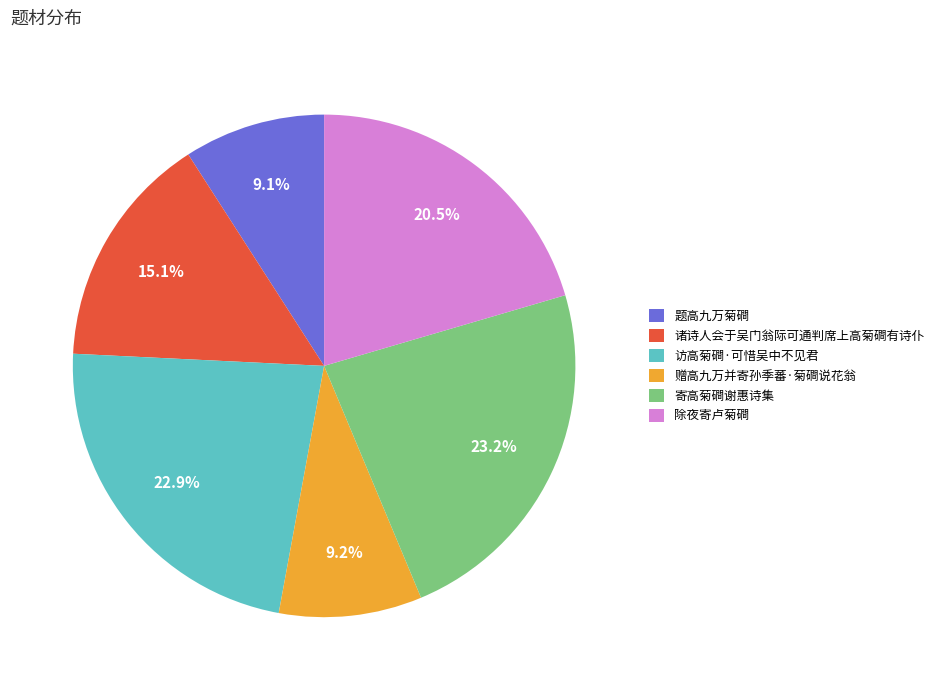

Which has a higher value, 赠高九万并寄孙季蕃·菊磵说花翁 or 寄高菊磵谢惠诗集?

寄高菊磵谢惠诗集